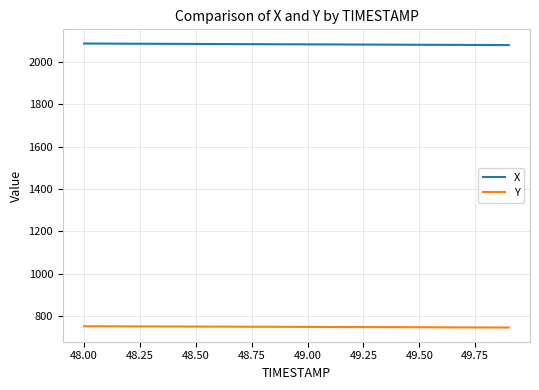

List the series in order of their peak value, highest first.

X, Y